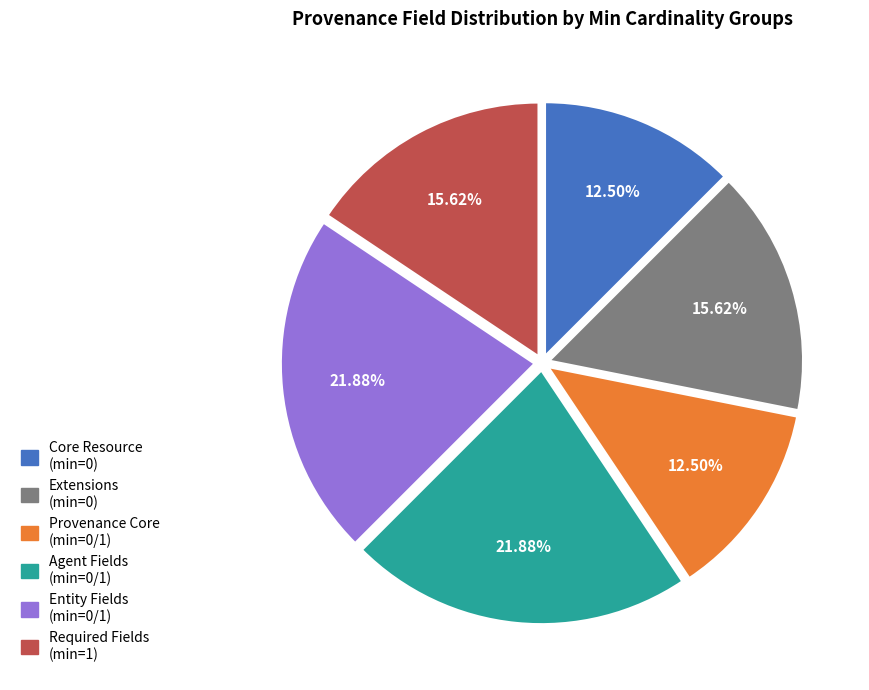

Is there a majority slice in this chart?

No